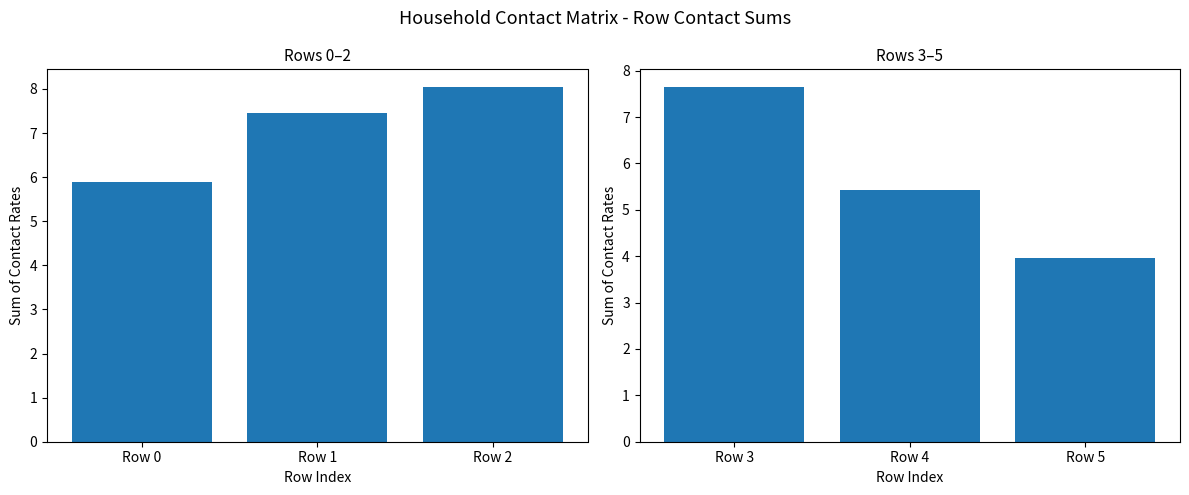

Which series has the largest total across all categories?

Rows 0-2